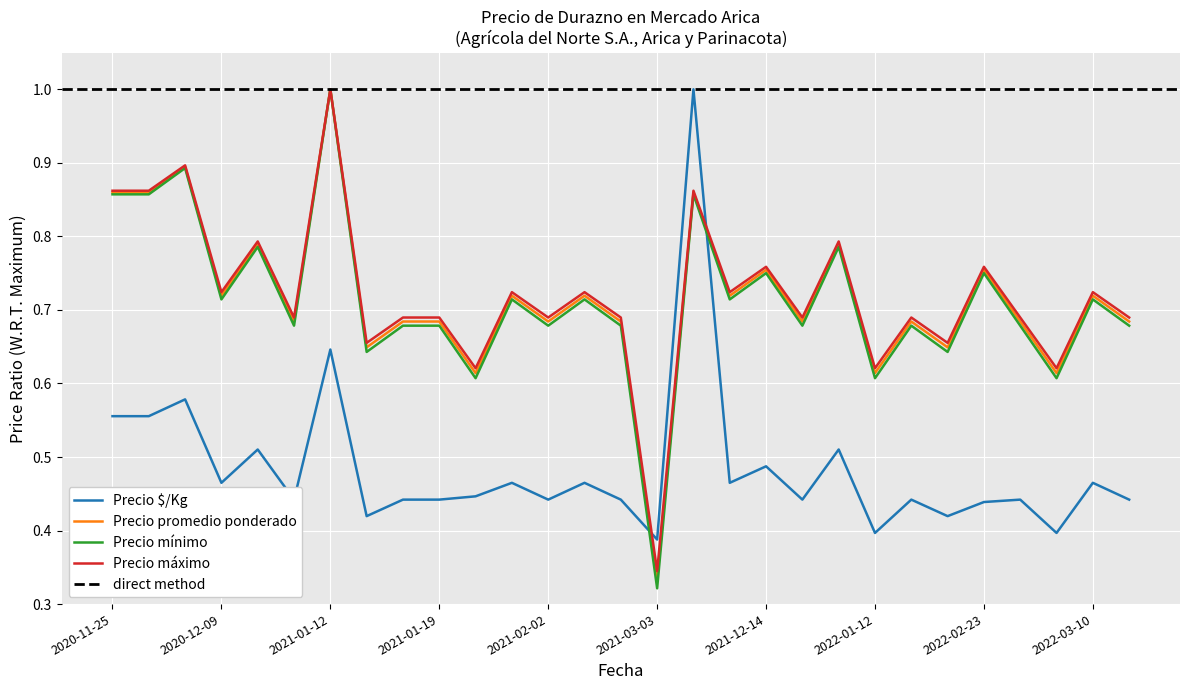

Rank the series by their maximum value, from highest to lowest.

Precio $/Kg, Precio promedio ponderado, Precio mínimo, Precio máximo